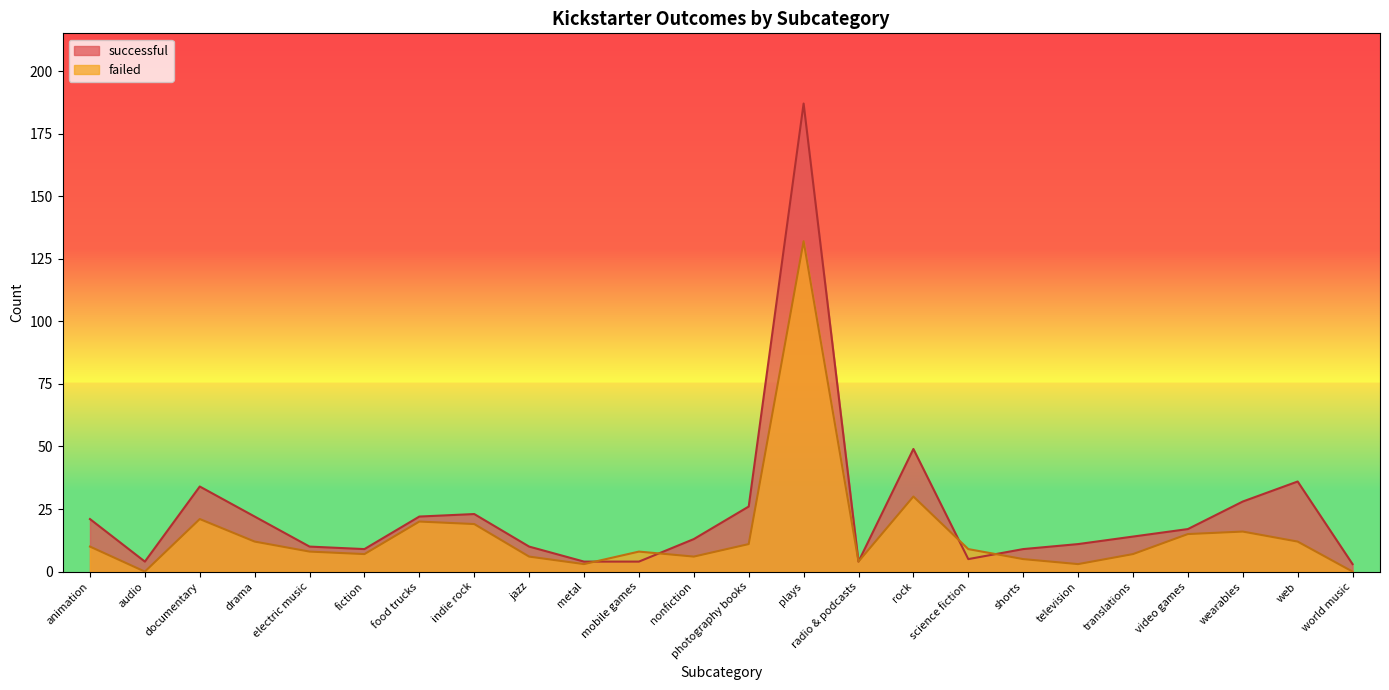

True or false: failed has more than 2 interior local peaks.

True